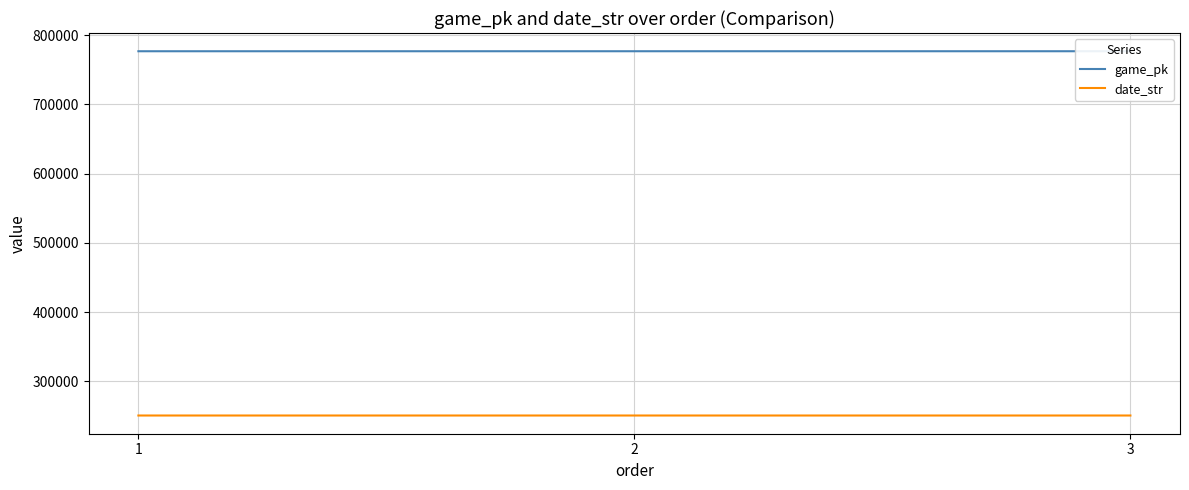

The value of date_str at 2 is 250815. True or false?

True